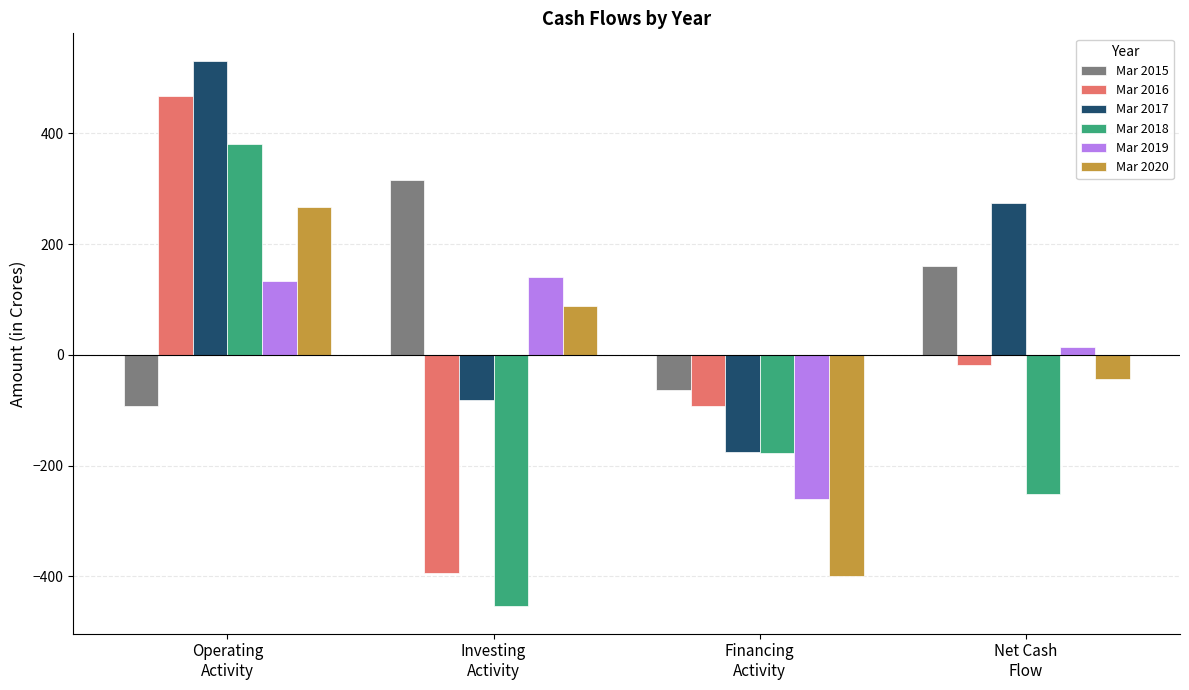

How many positive values does the Mar 2017 series have?

2